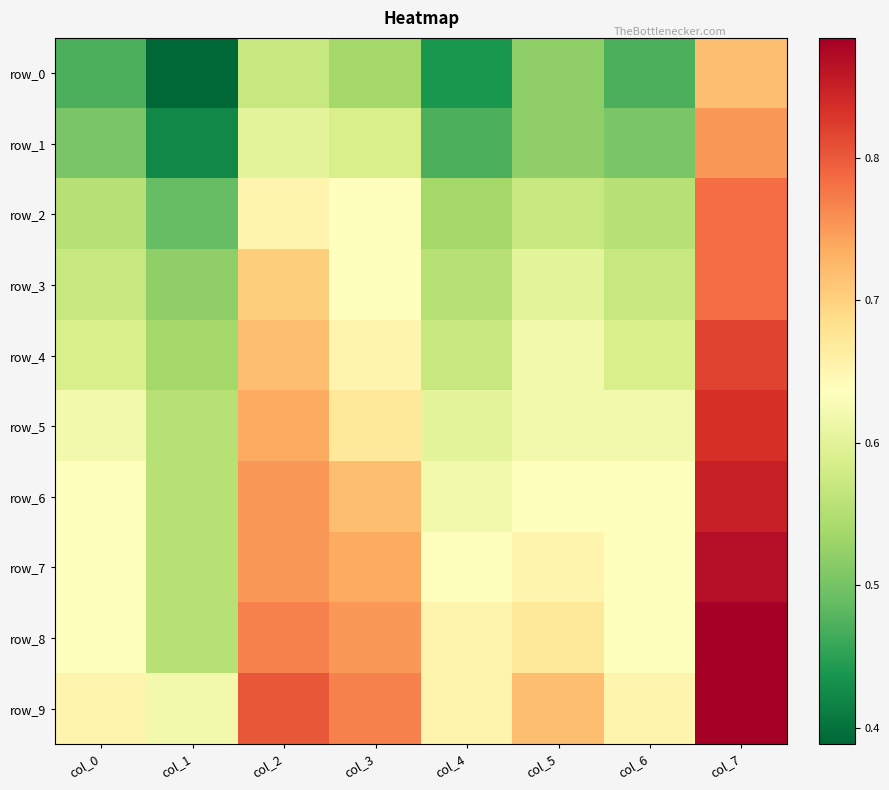

Between col_4 and col_2, which is larger?

col_2